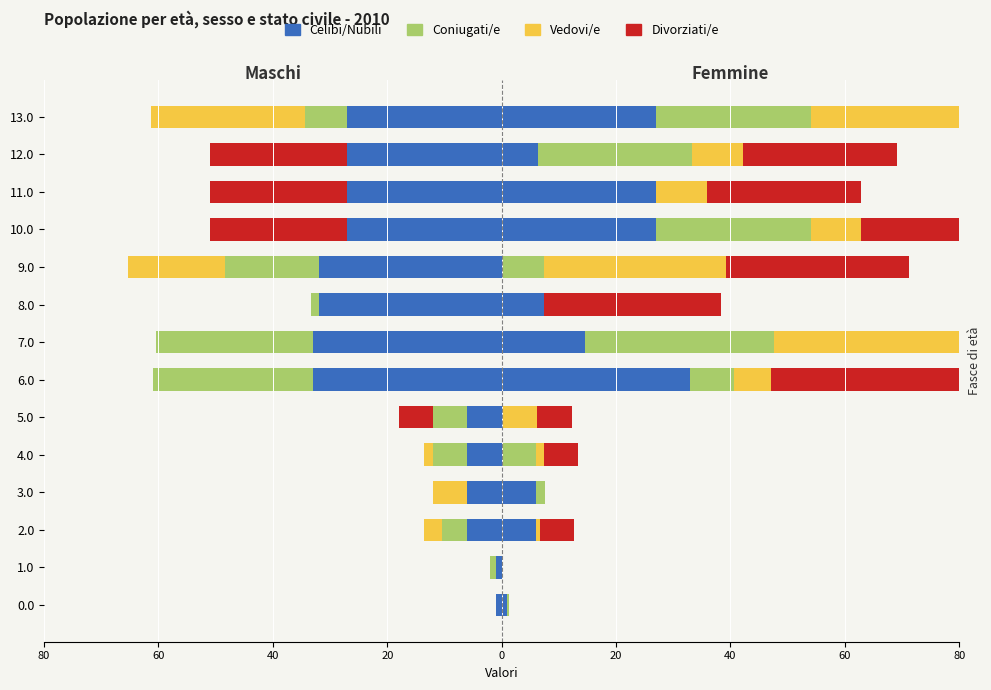

What is the difference between the highest and lowest values at 12?

27.0